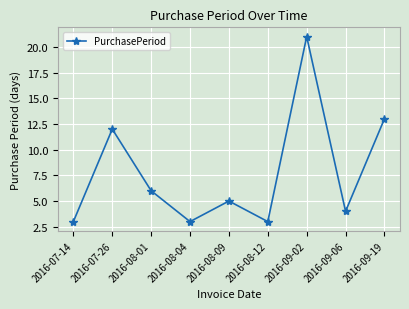

Reading left to right, transcribe all the data shown in this chart.

2016-07-14=3	2016-07-26=12	2016-08-01=6	2016-08-04=3	2016-08-09=5	2016-08-12=3	2016-09-02=21	2016-09-06=4	2016-09-19=13